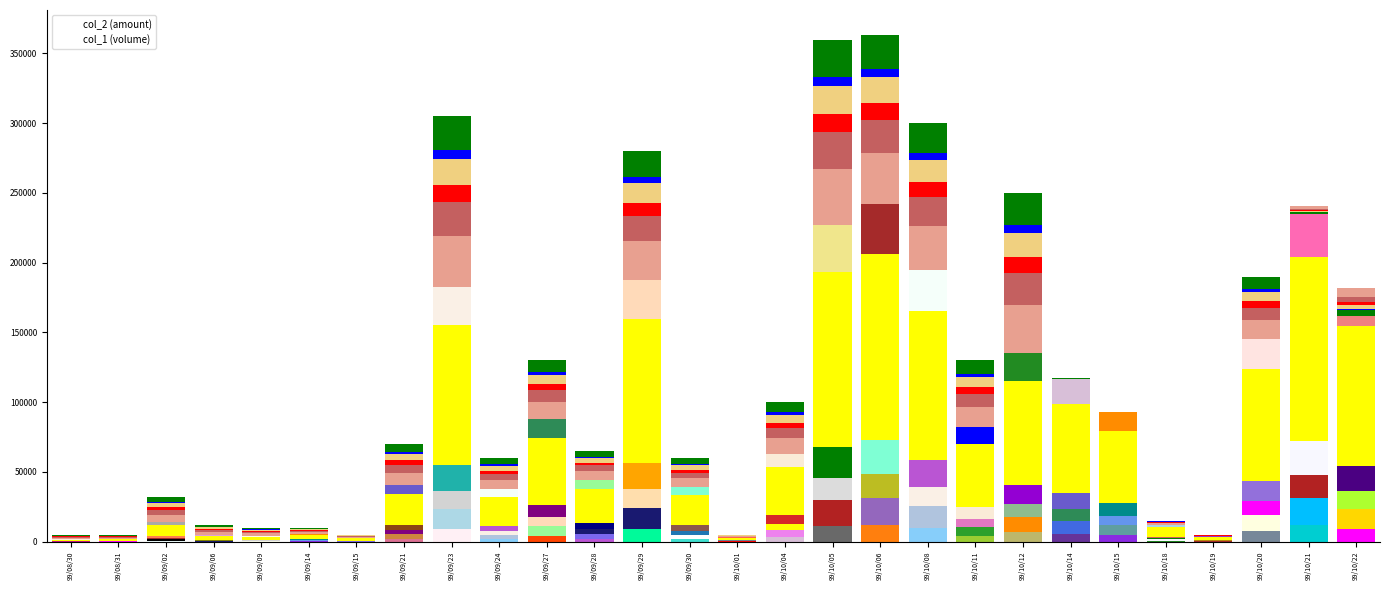

Reading left to right, what are all the values shown in this chart?

col_2 (amount): 1800	1850	13880	4920	4100	5350	2750	40600	182500	37500	87700	44200	187600	39000	3250	63000	227100	242280	194400	82300	135300	116500	93200	12250	3750	145600	240330	181520
col_1 (volume): 5000	5000	32000	12000	10000	10000	5000	70000	305000	60000	130000	65000	280000	60000	5000	100000	360000	363000	300000	130000	250000	117000	93000	15000	5000	190000	235000	162000